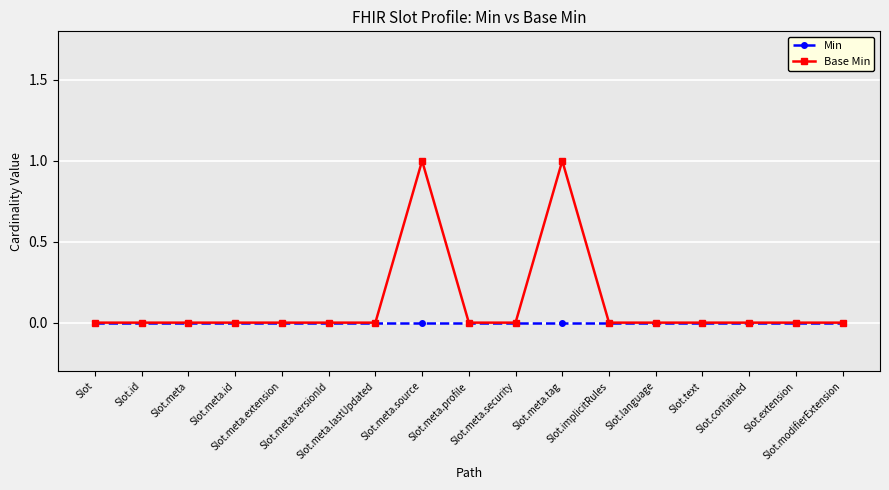

Is it true that Base Min equals -1 at Slot.meta.security?

False